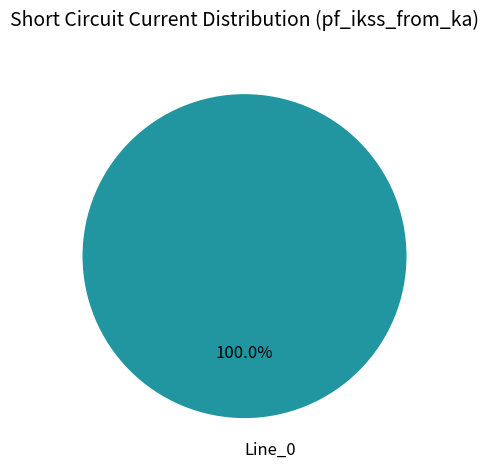

Is there a majority slice in this chart?

Yes